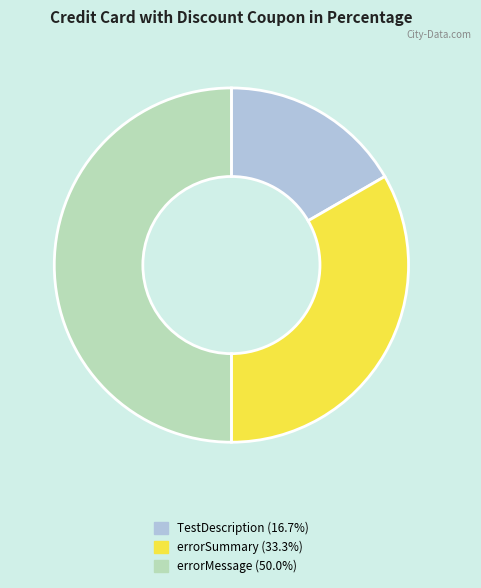

What is the ratio of the value at errorSummary to the value at errorMessage?

0.7